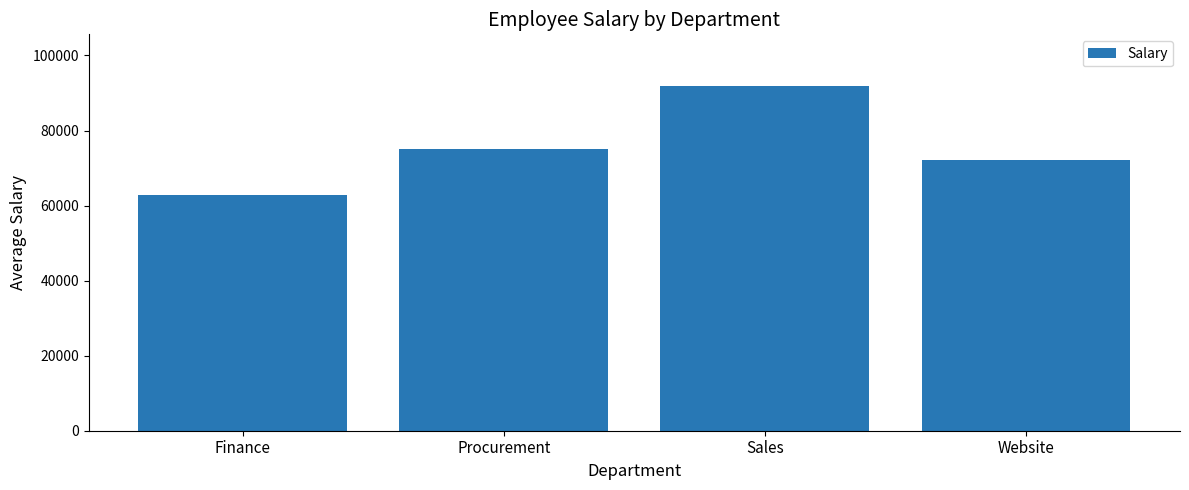

Reading left to right, transcribe all the data shown in this chart.

62786.7	75000.0	91855.0	72085.7